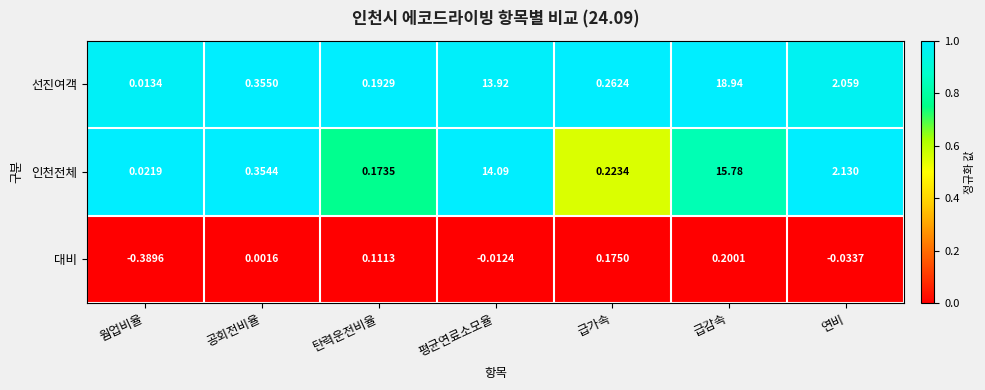

At which label does 인천전체 reach its minimum?

웜업비율